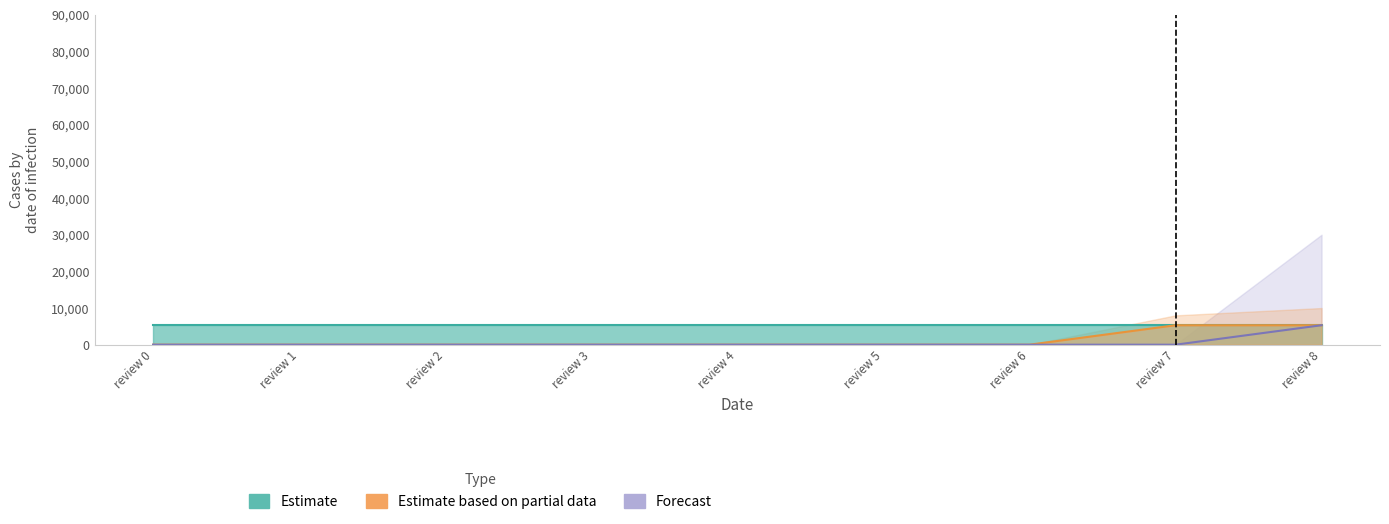

True or false: Forecast and Estimate based on partial data cross at least once.

False